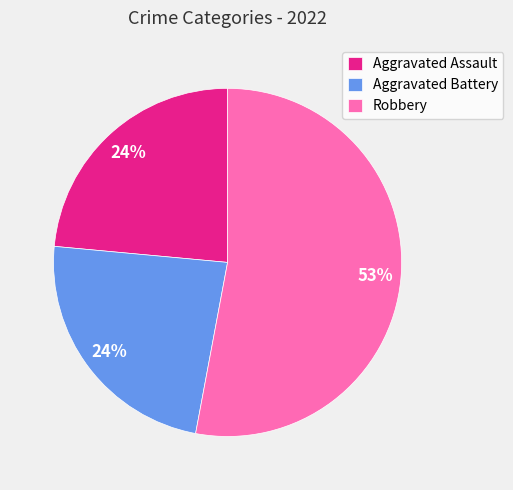

The Aggravated Battery slice represents 24% of the pie. True or false?

True